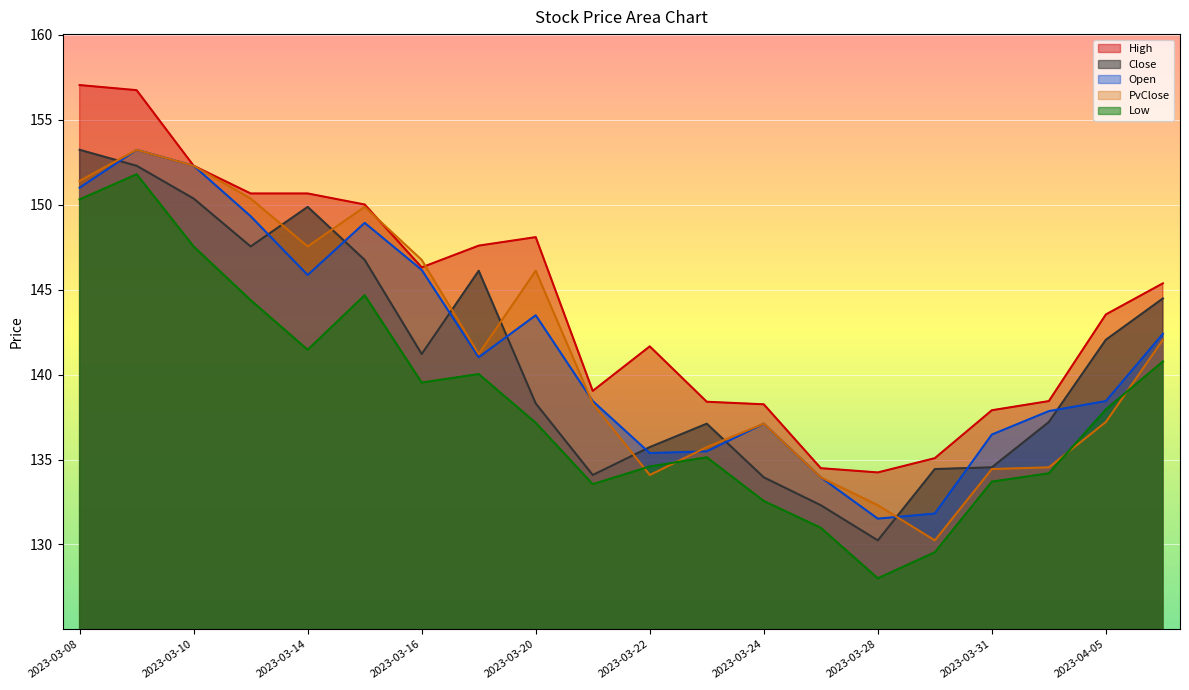

Which has a higher value, 2023-03-21 or 2023-04-05?

2023-04-05